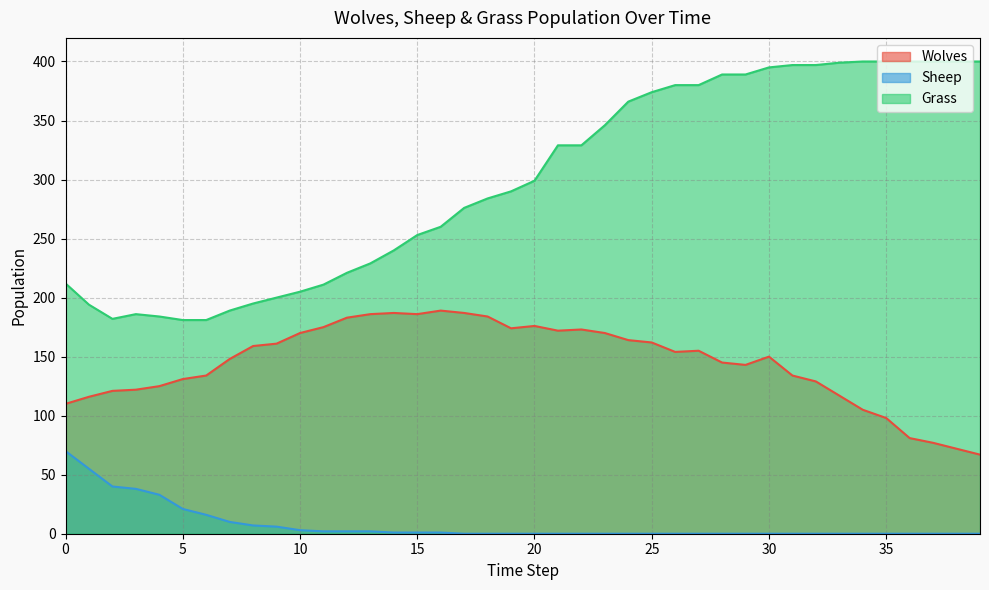

Reading right to left, transcribe all the data shown in this chart.

Wolves: 67	72	77	81	98	105	117	129	134	150	143	145	155	154	162	164	170	173	172	176	174	184	187	189	186	187	186	183	175	170	161	159	148	134	131	125	122	121	116	110
Sheep: 0	0	0	0	0	0	0	0	0	0	0	0	0	0	0	0	0	0	0	0	0	0	0	1	1	1	2	2	2	3	6	7	10	16	21	33	38	40	55	70
Grass: 400	400	400	400	400	400	399	397	397	395	389	389	380	380	374	366	346	329	329	299	290	284	276	260	253	240	229	221	211	205	200	195	189	181	181	184	186	182	194	212